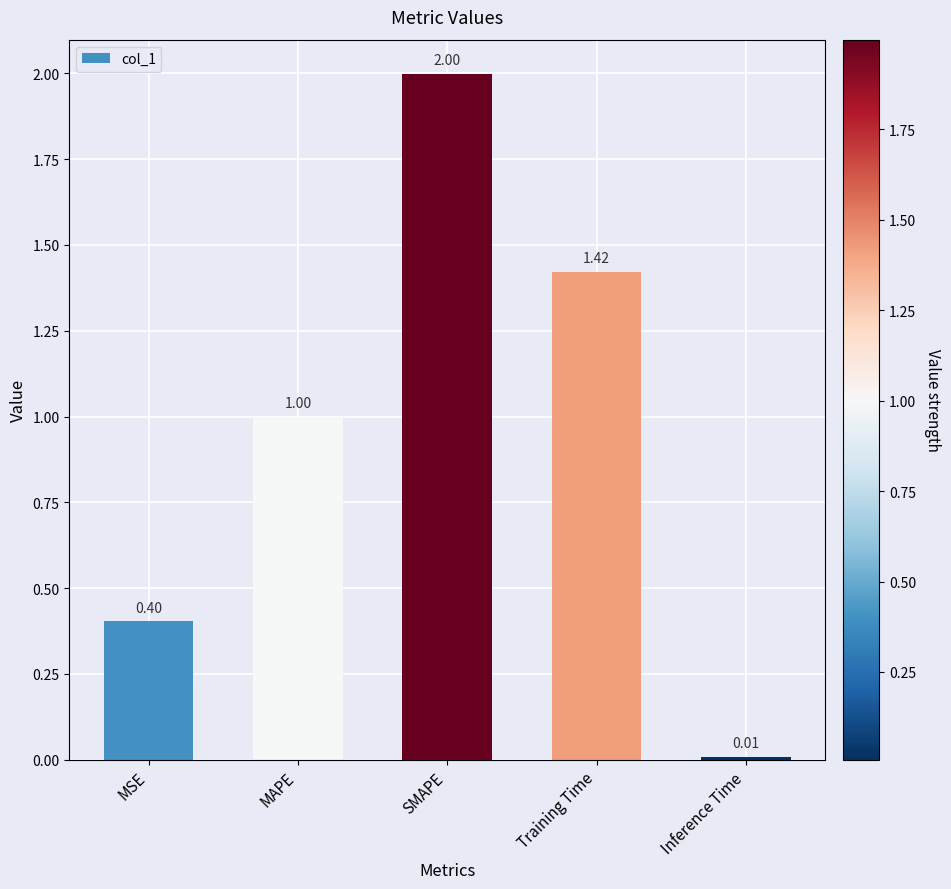

What is the sum of all values?

4.8